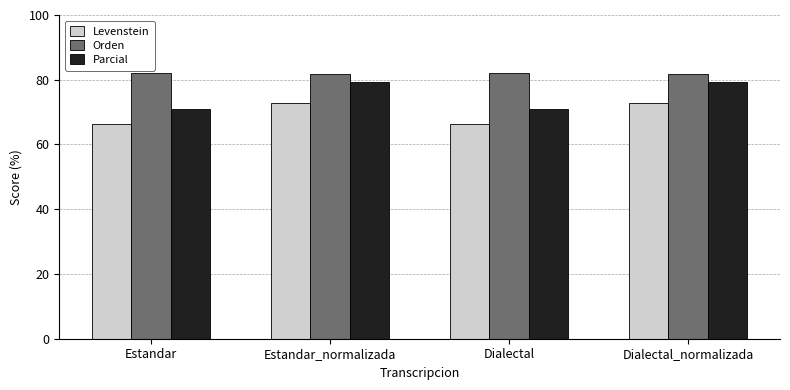

What is the minimum value for Parcial?

71.0